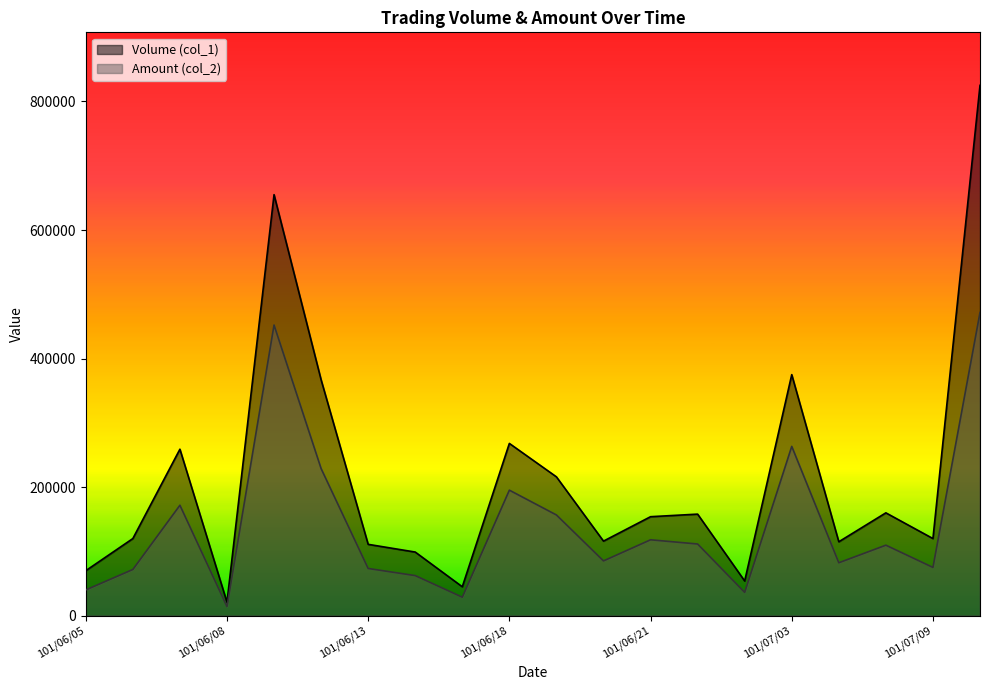

What is the difference between the Volume (col_1) values at 101/06/08 and 101/06/07?

238000